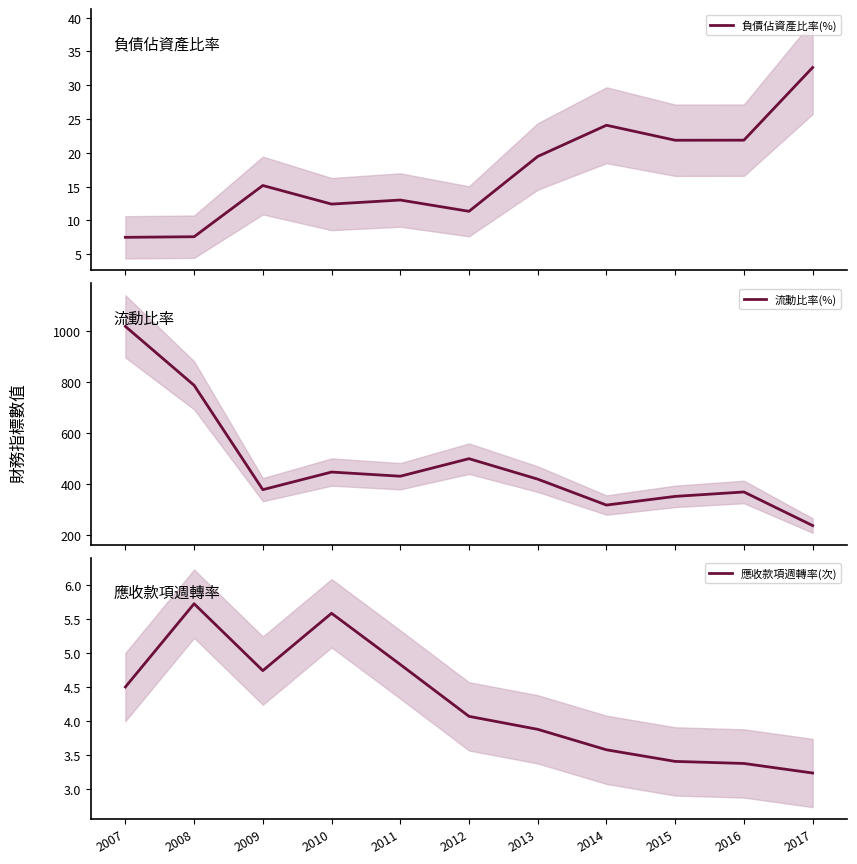

What is the difference between the maximum and second lowest values in the 流動比率(%) series?

702.6